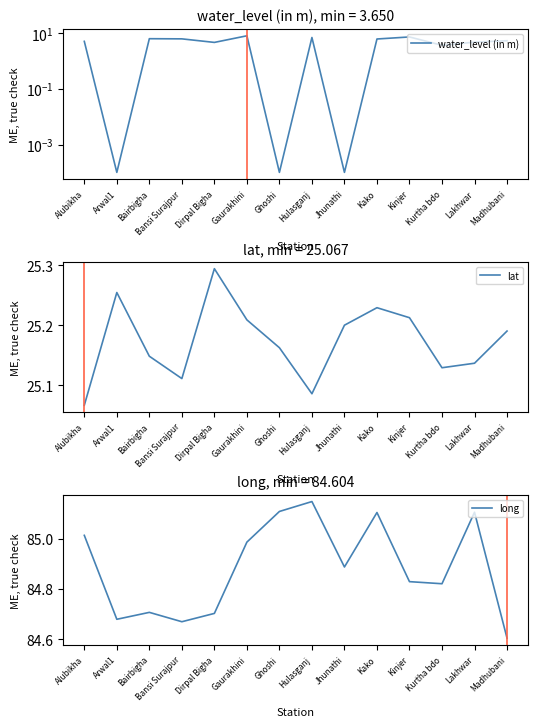

Which category has the lowest value in the long series?

Madhubani